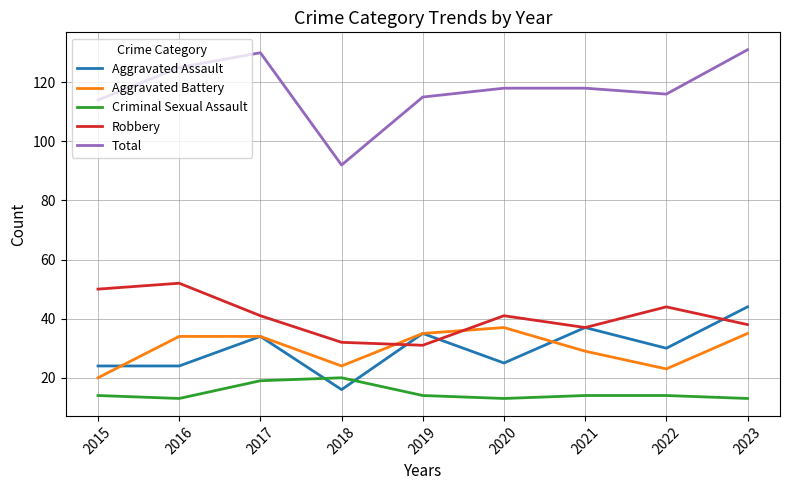

True or false: Total and Criminal Sexual Assault cross at least once.

False